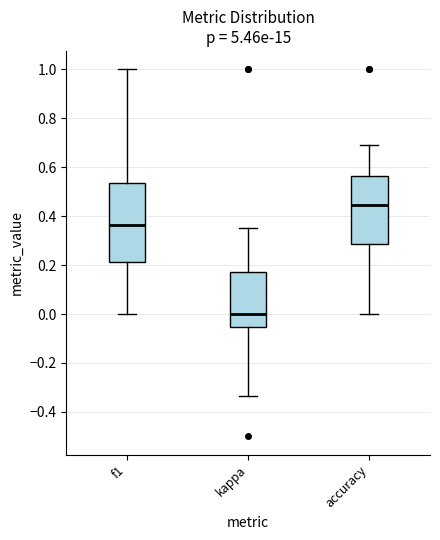

Reading left to right, transcribe this box plot: for each box, give where its median line is, the range the box spans, and where its two whiskers end, as read against the y-axis. The values are not printed on the chart, so give them approximately, as read against the axis.

f1: median 0.36, box 0.22 to 0.54, whiskers 0.00 to 1.00
kappa: median 0.00, box -0.06 to 0.18, whiskers -0.34 to 0.36
accuracy: median 0.44, box 0.28 to 0.56, whiskers 0.00 to 0.70